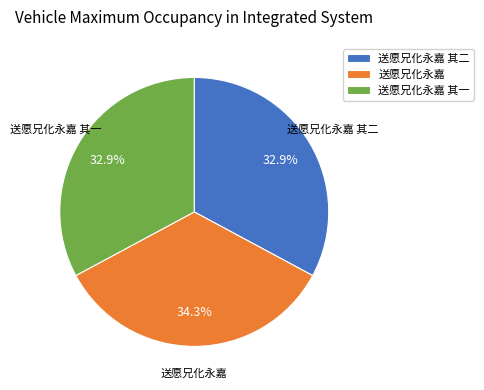

To the nearest percent, what is the difference between the largest and smallest slice percentages?

1%